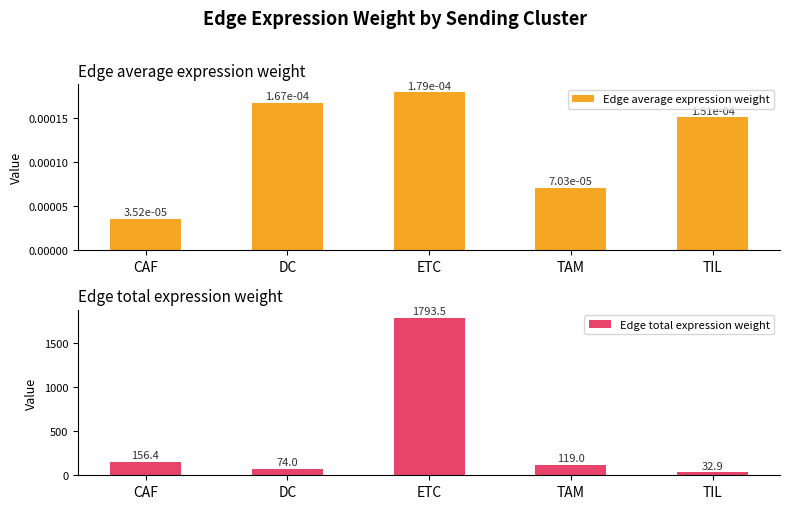

Which category has the highest value across all series?

ETC